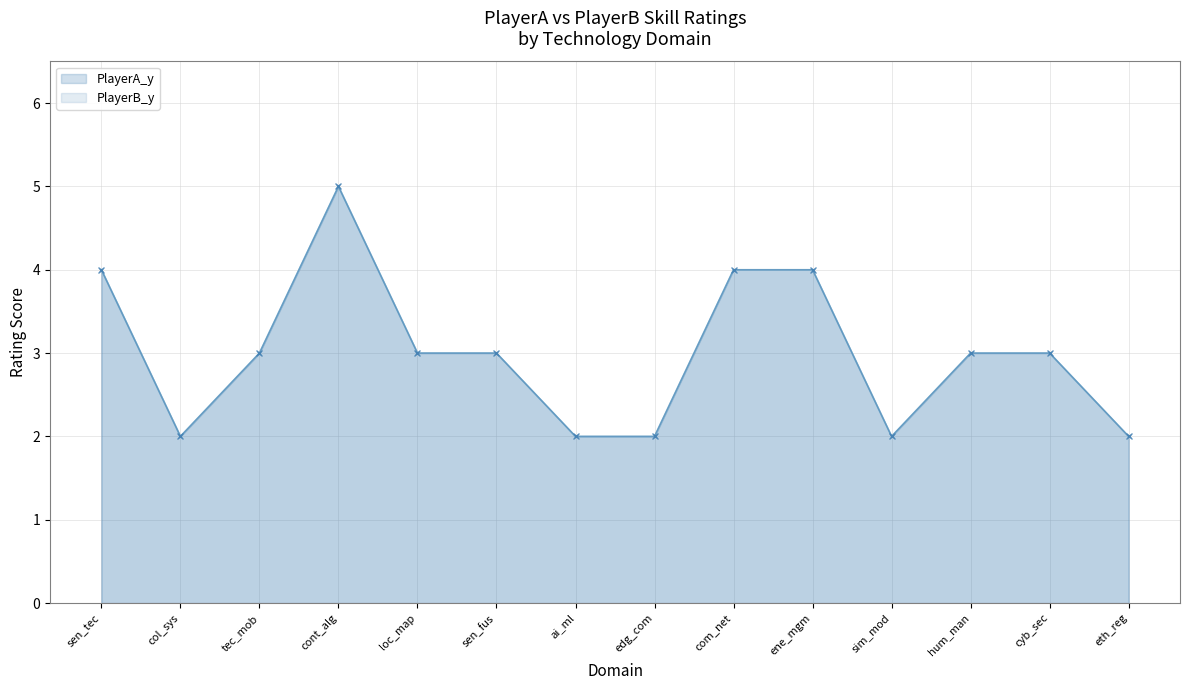

What is the total value across all series at ai_ml?

4